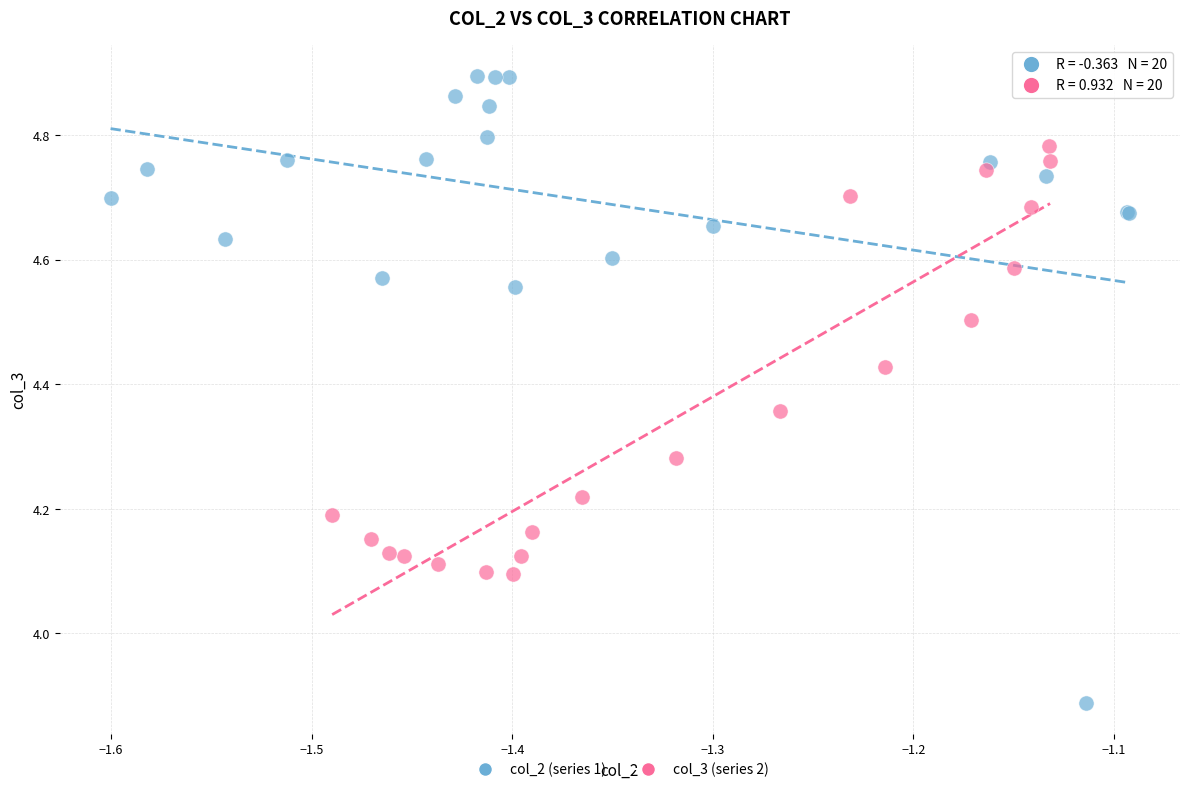

Which series contains the lowest Y value?

col_2 (series 1)